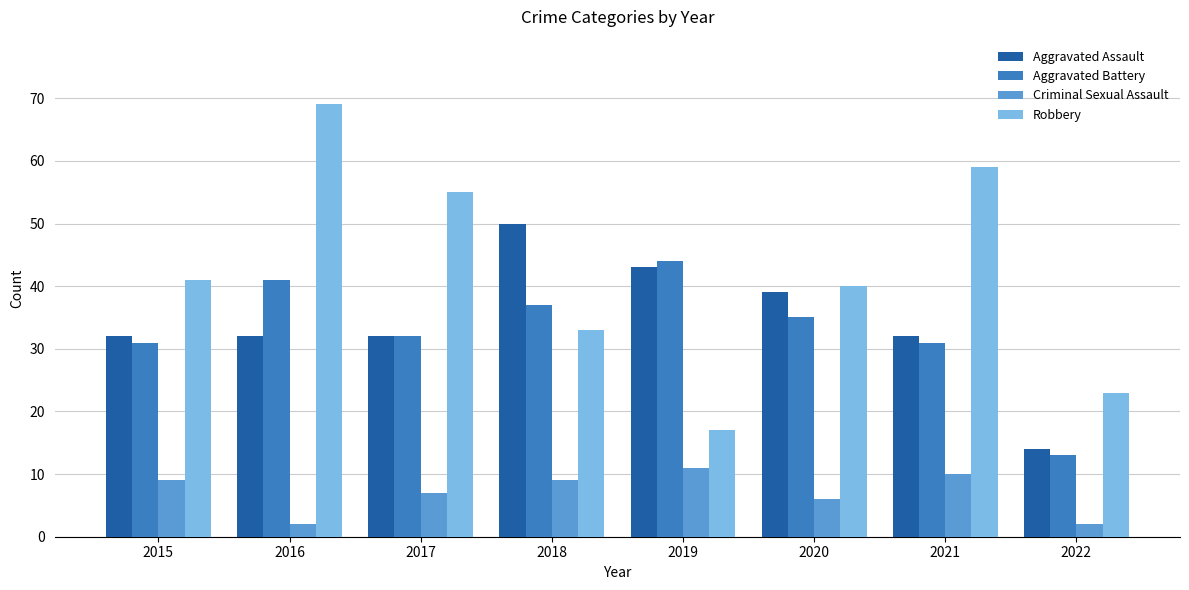

What is the difference between the Robbery values at 2022 and 2015?

18